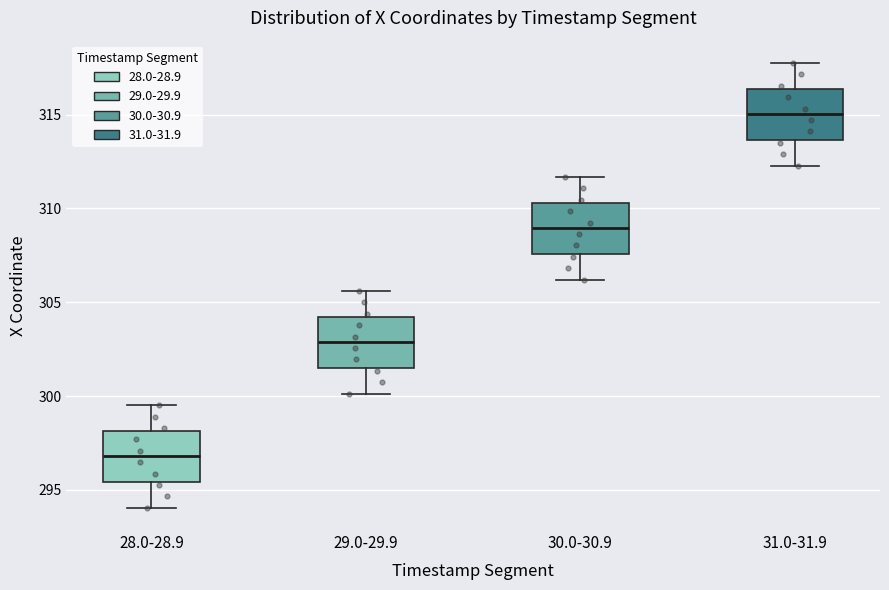

Which box has the lowest median line?

28.0-28.9